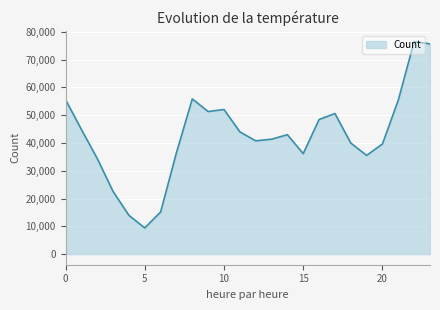

True or false: there are more than 0 points higher than both neighbors.

True